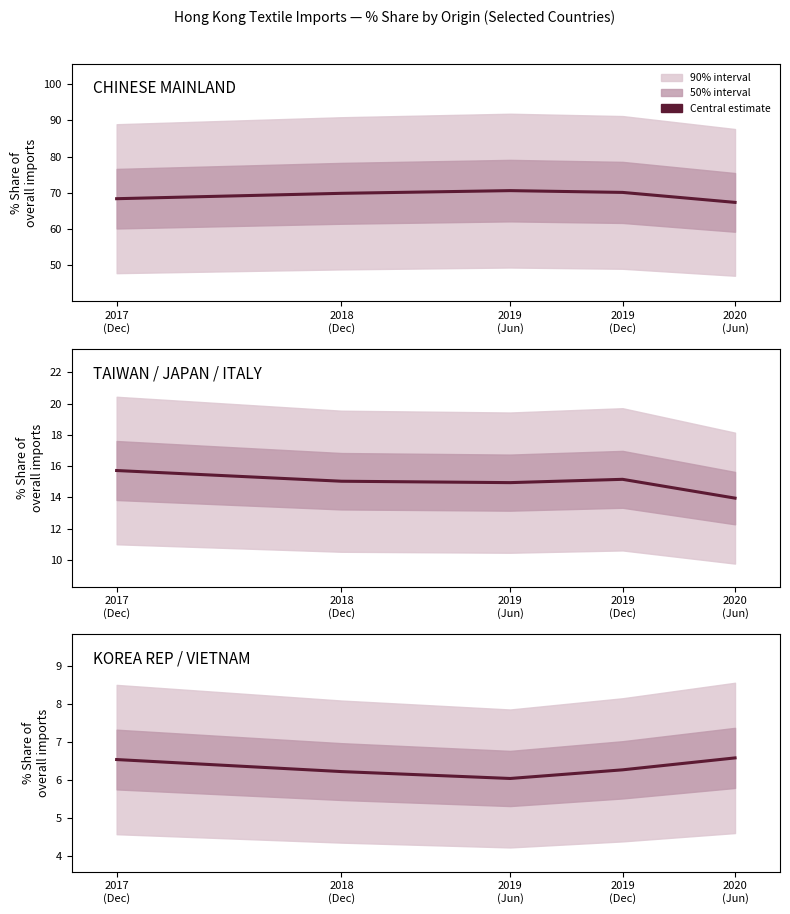

The value of TAIWAN / JAPAN / ITALY at 2020
(Jun) is 24.1. True or false?

False